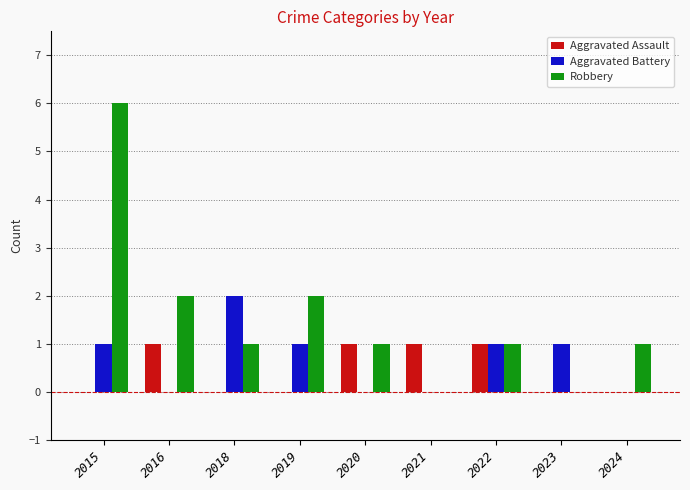

What is the sum of all Robbery values?

14